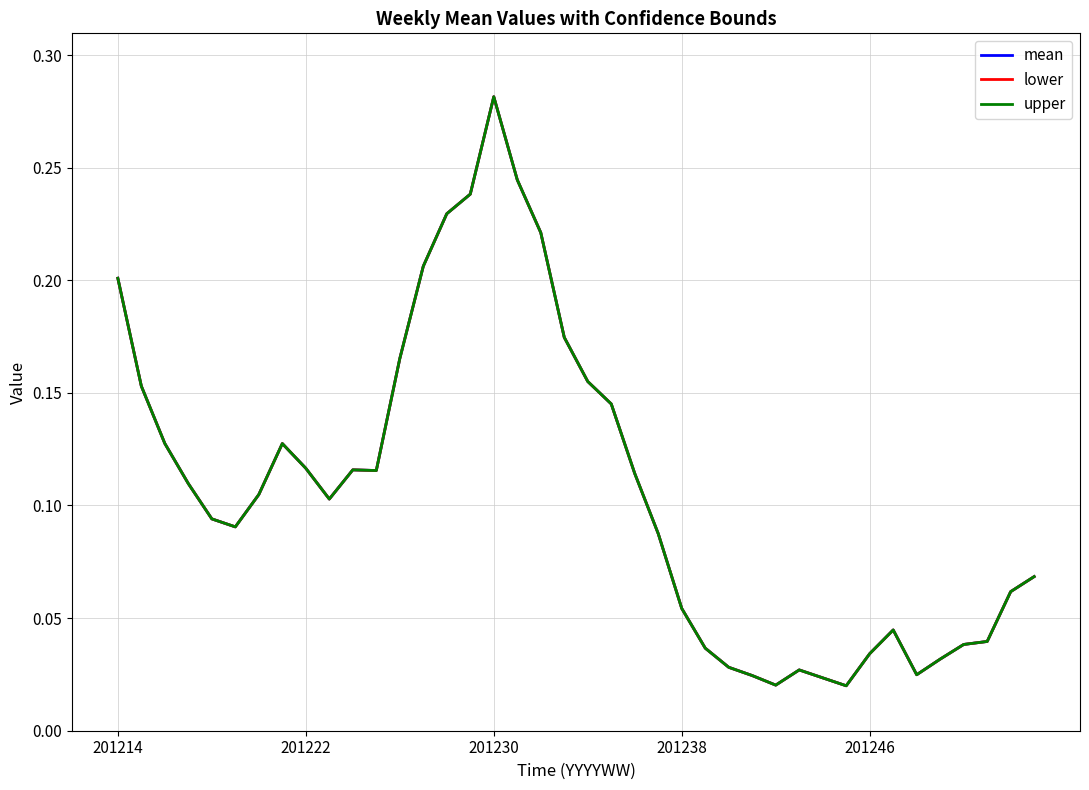

Does the chart have visible grid lines?

Yes